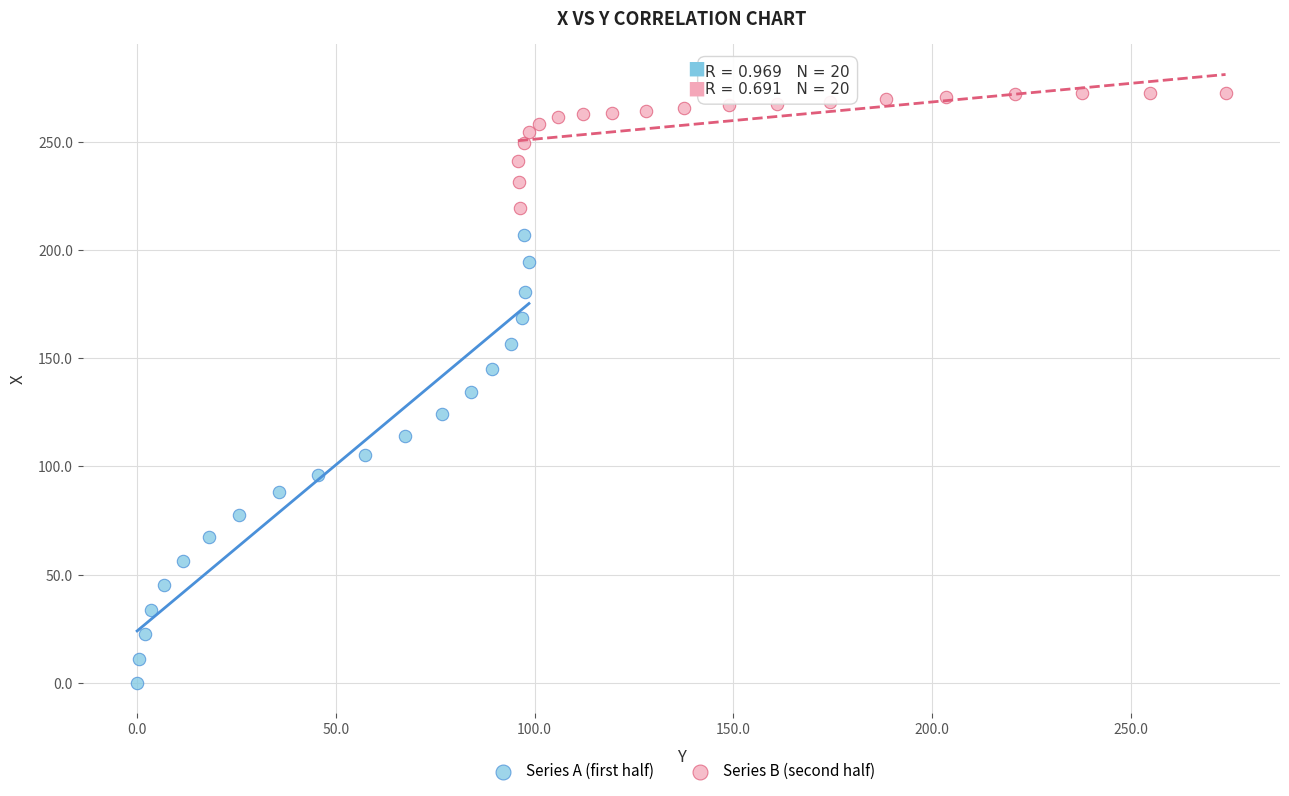

Which series has the widest spread of Y values?

Series A (first half)